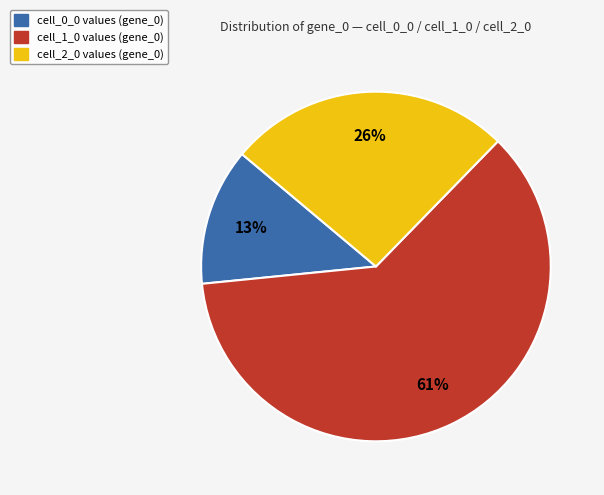

How many segments does this pie chart have?

3